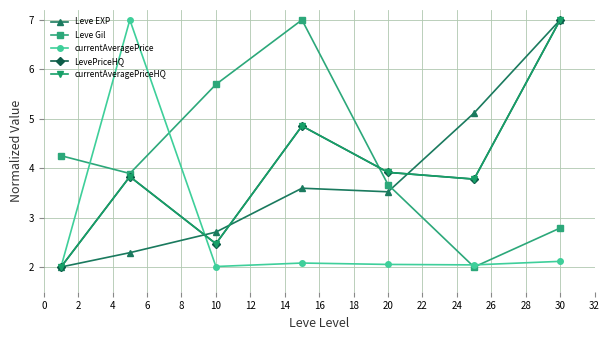

What is the smallest value displayed?

2.0